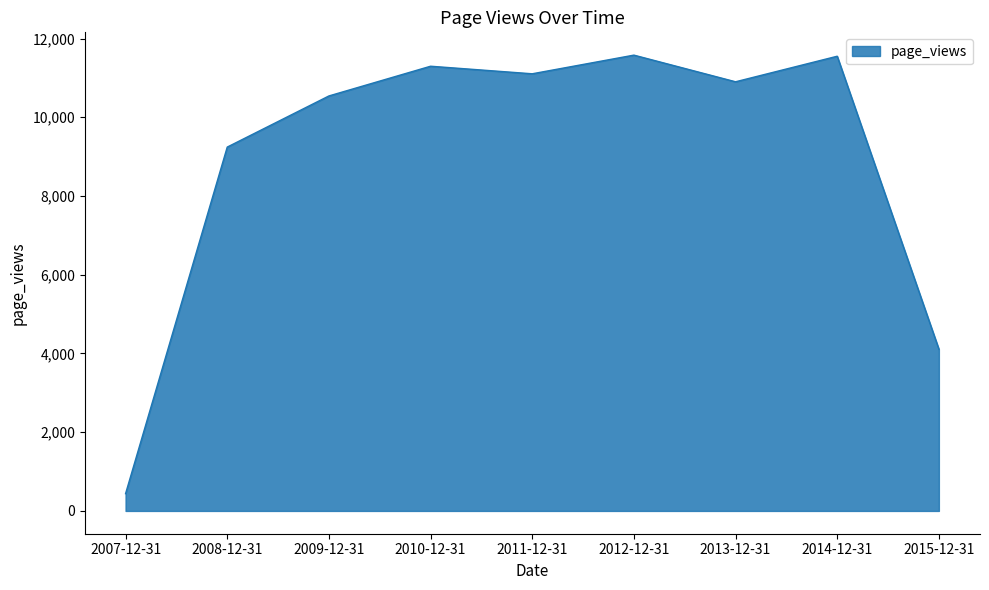

Read the value at 2008-12-31, to the nearest 50.

9250